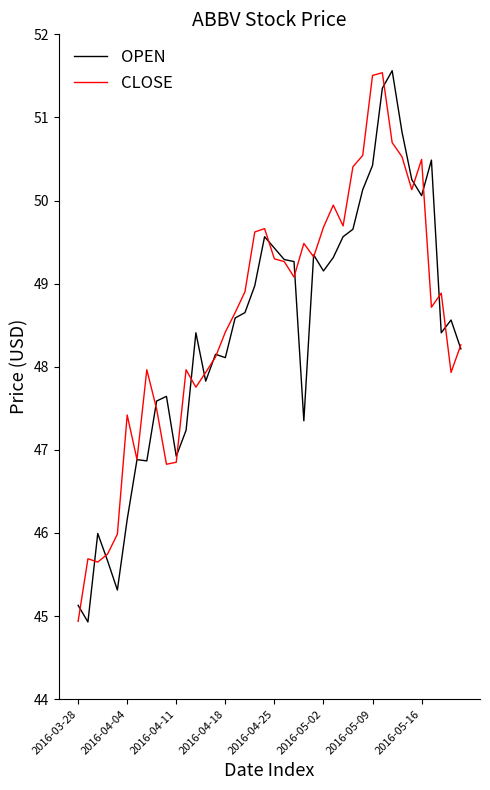

What is the sum of all CLOSE values?

1943.9